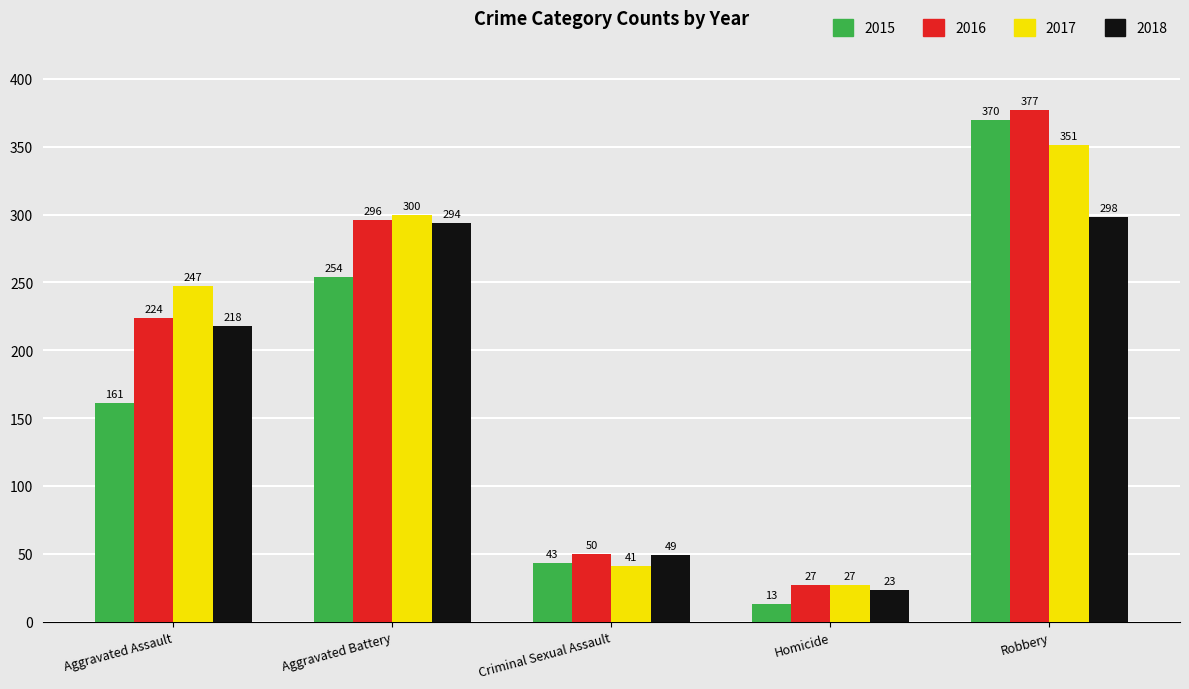

What is the difference between the second highest and minimum values in the 2018 series?

271